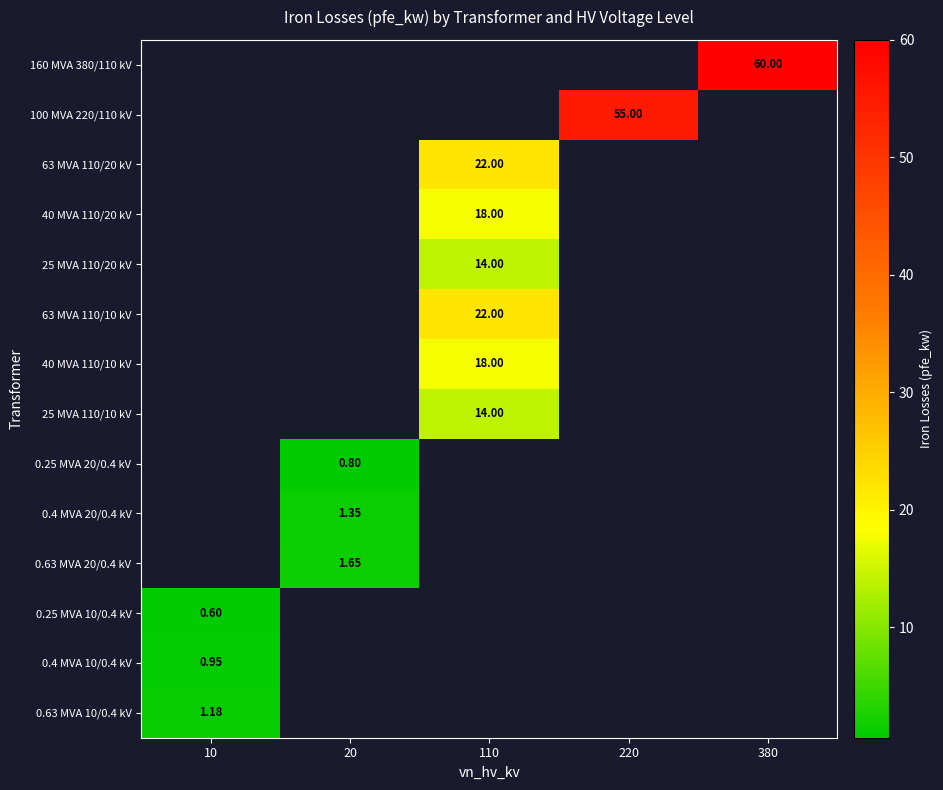

Which series has the largest range (max minus min)?

160 MVA 380/110 kV